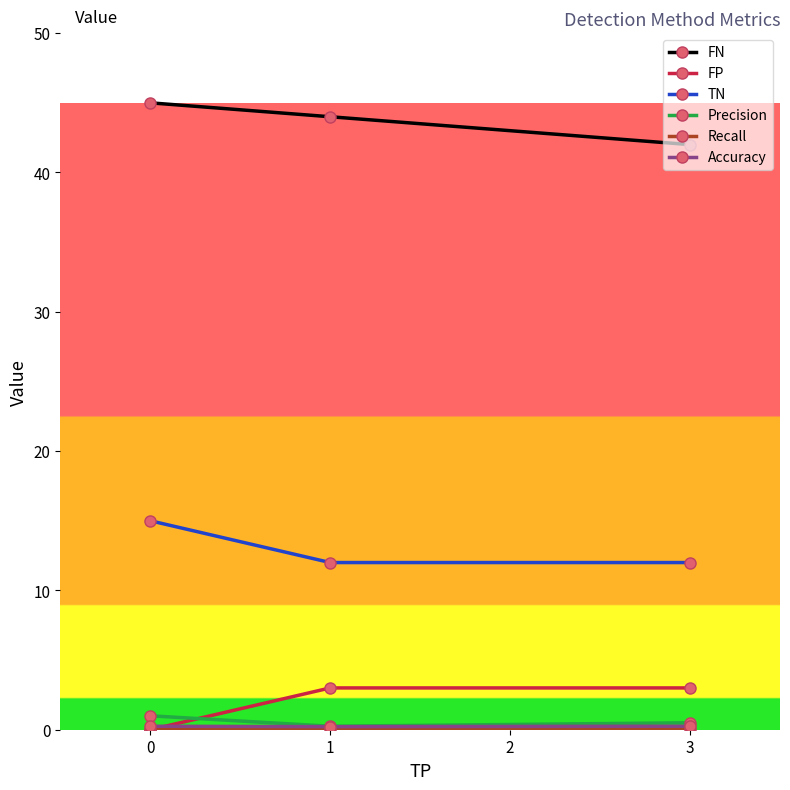

How many lines are shown in the chart?

6